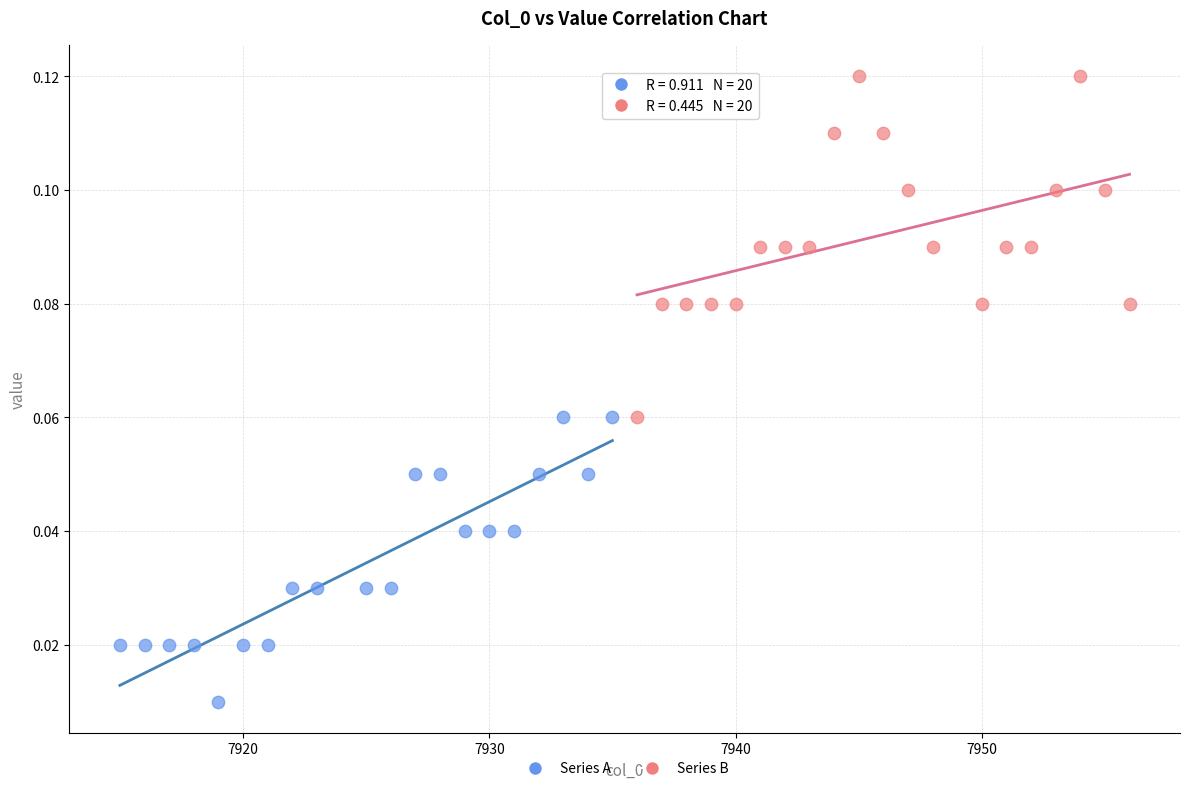

Which series has the largest Y range (max minus min)?

Series B